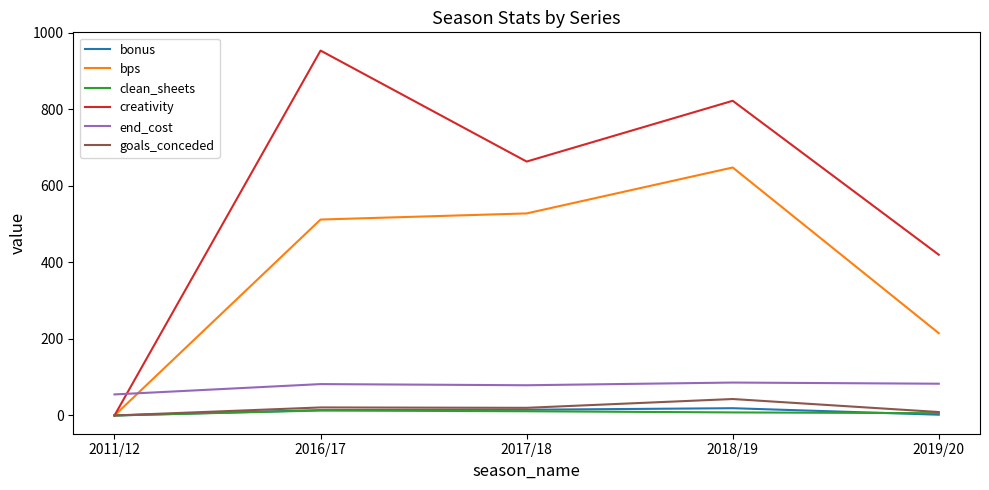

Where does the clean_sheets series first go above 8?

2016/17